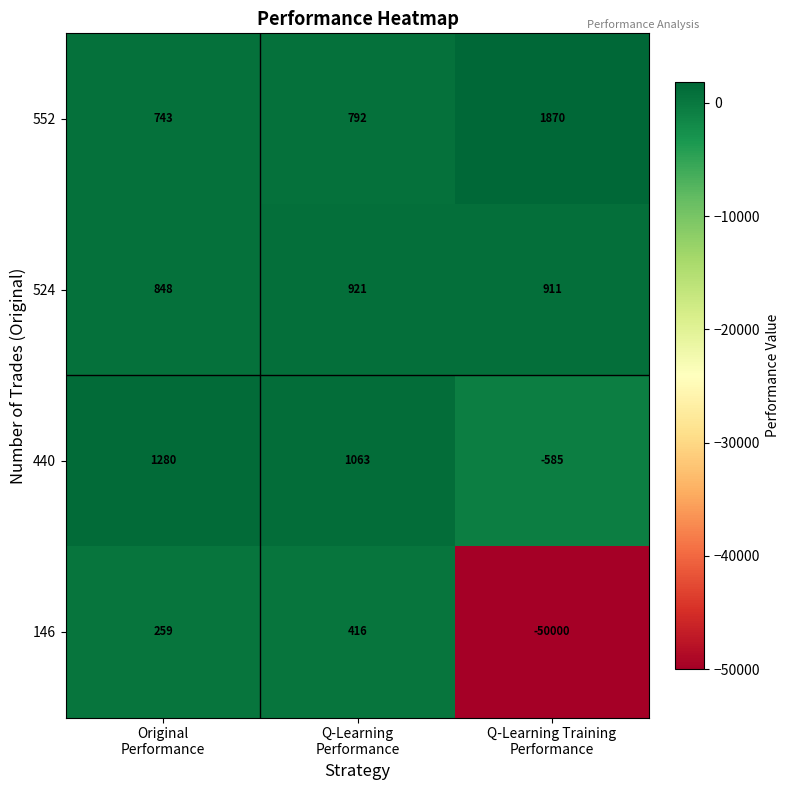

How many 440 values are between -585 and 1280?

3